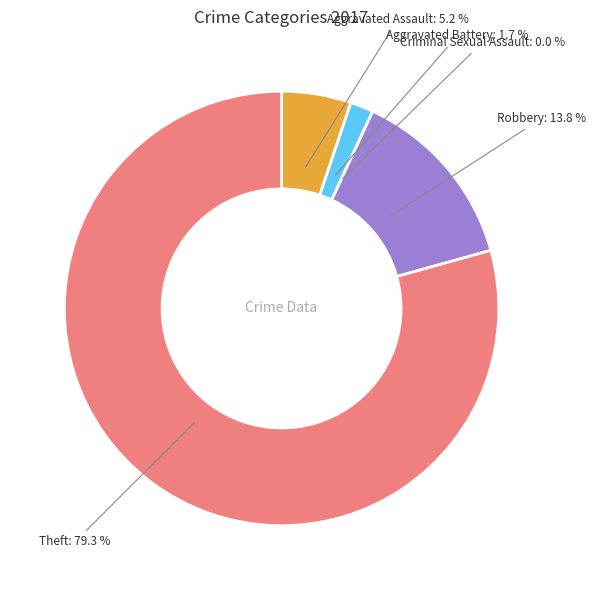

Rank the categories by value from highest to lowest.

Theft, Robbery, Aggravated Assault, Aggravated Battery, Criminal Sexual Assault